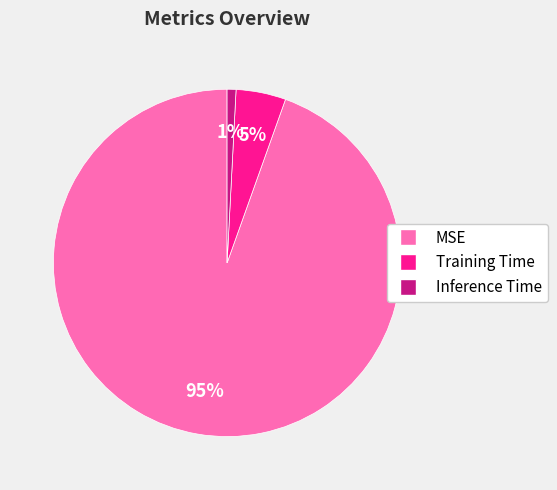

Is the sum of MSE and Inference Time greater than half?

Yes